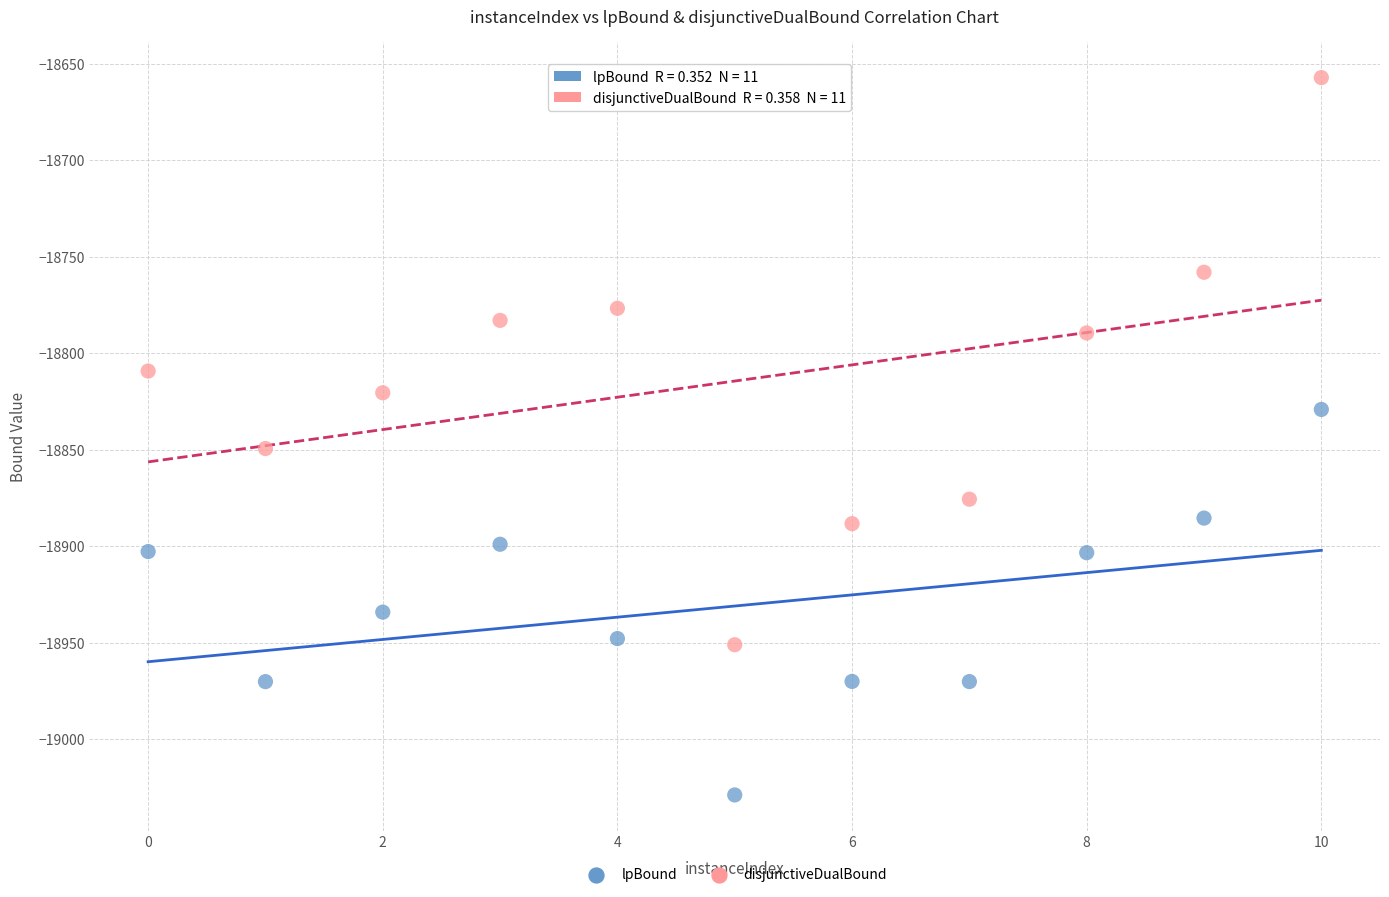

Which series contains the highest Y value?

disjunctiveDualBound